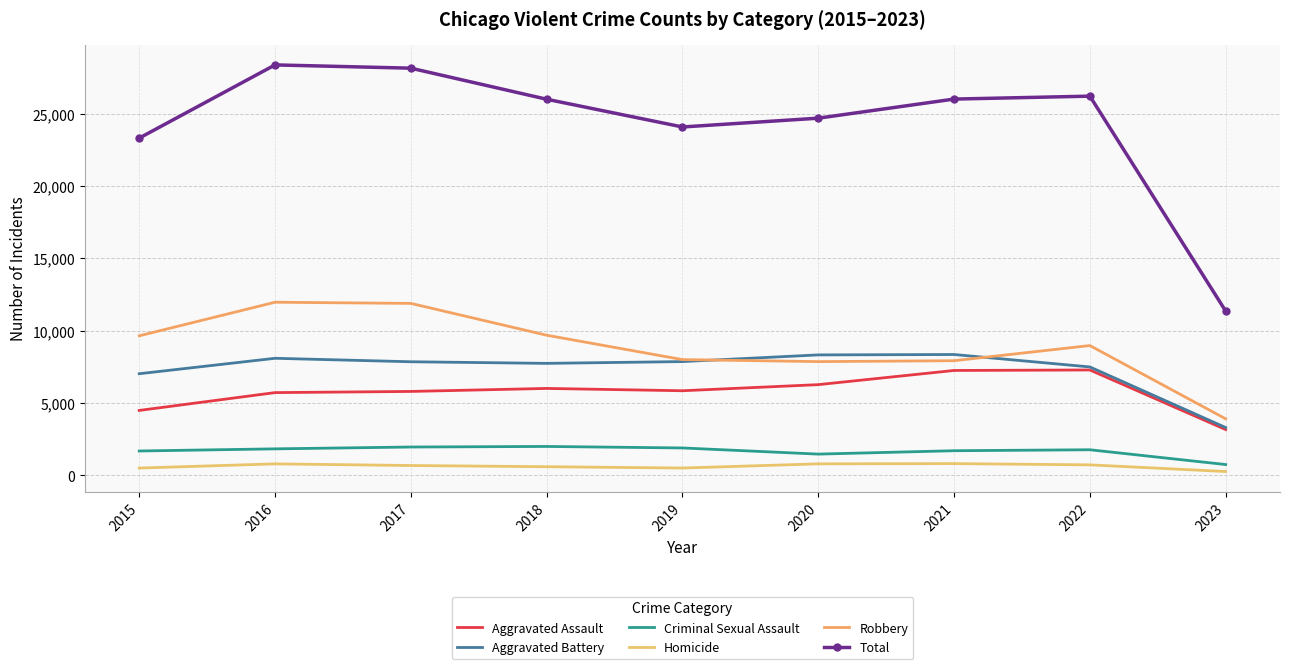

Where is the first local minimum for Aggravated Battery?

2018